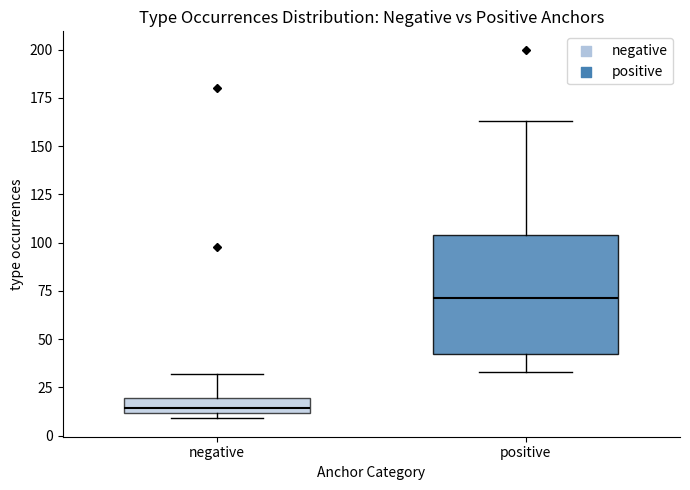

Reading left to right, transcribe this box plot: for each box, give where its median line is, the range the box spans, and where its two whiskers end, as read against the y-axis. The values are not printed on the chart, so give them approximately, as read against the axis.

negative: median 15, box 10 to 20, whiskers 10 (just below the box's lower edge) to 30
positive: median 70, box 40 to 105, whiskers 35 to 165